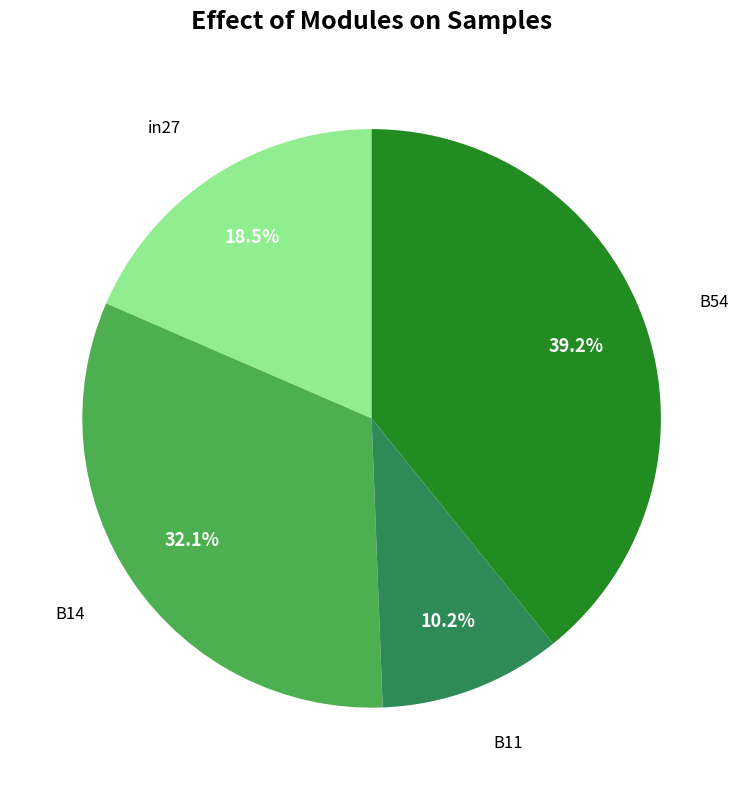

How many slices are in this pie chart?

4